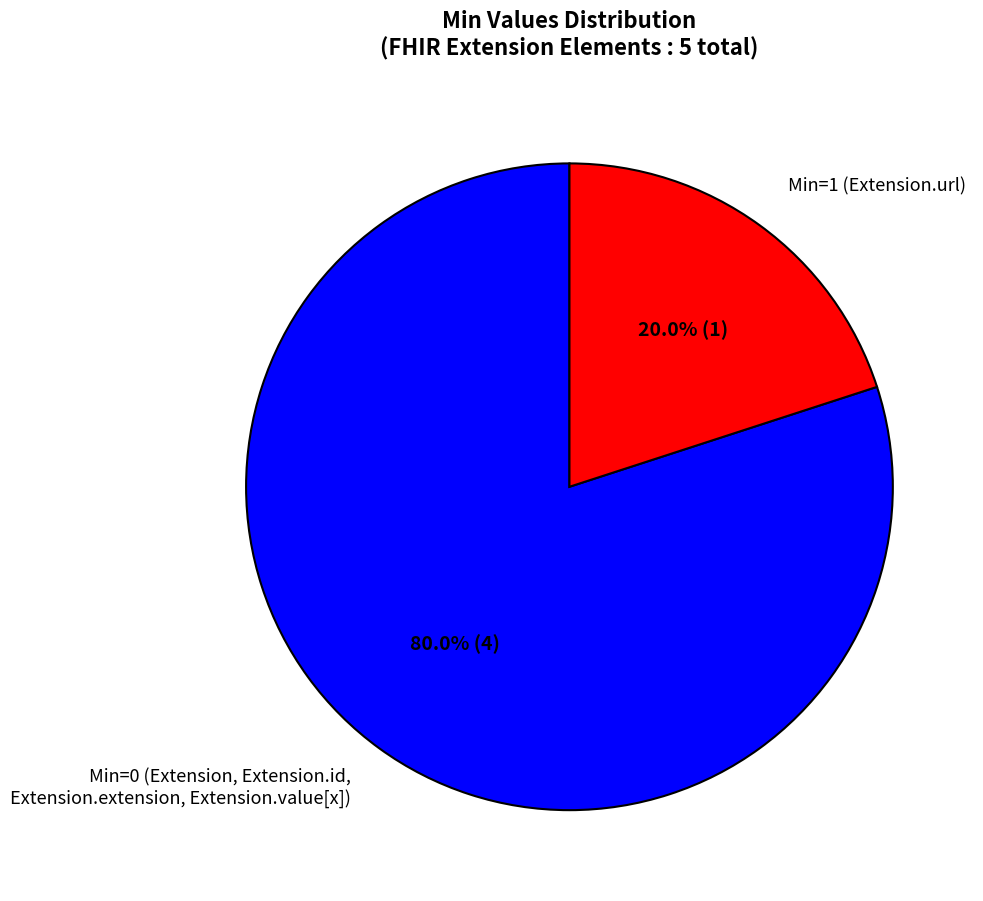

Which slice is the smallest?

Min=1 (Extension.url)